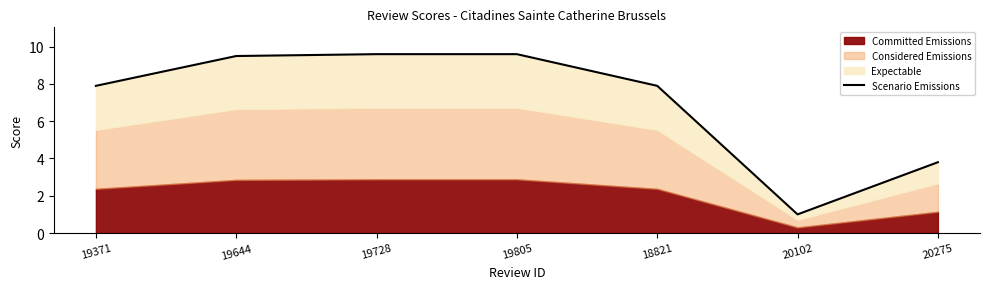

What is the difference between the values at 20275 and 19728?

5.8